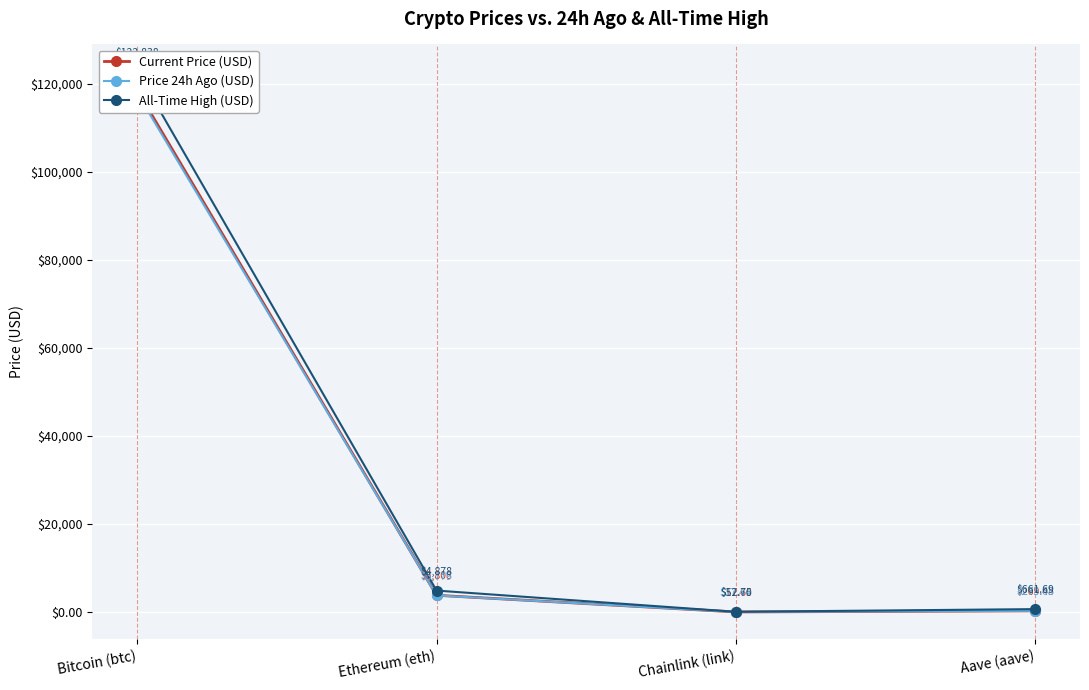

True or false: Current Price (USD) and All-Time High (USD) intersect in this chart.

False